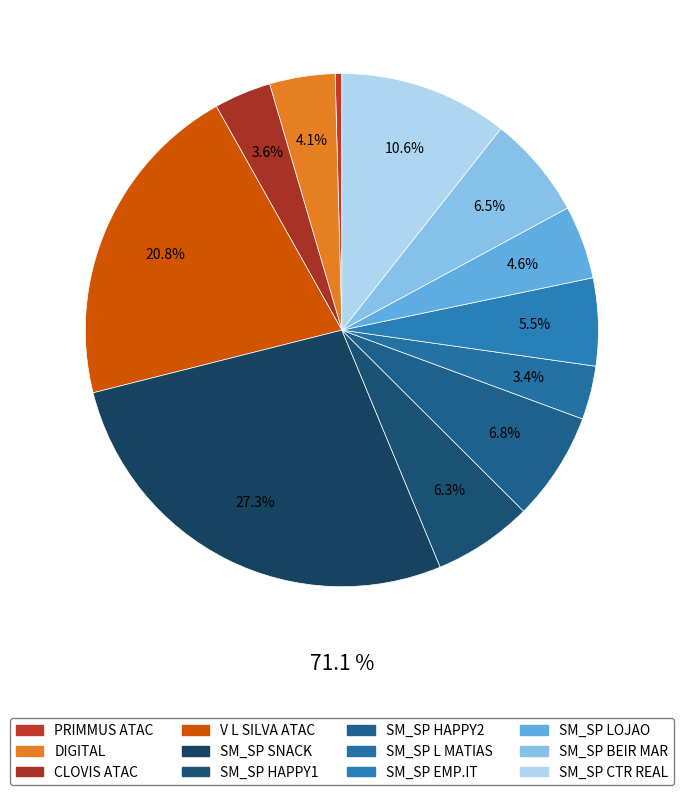

How many slices are in this pie chart?

12